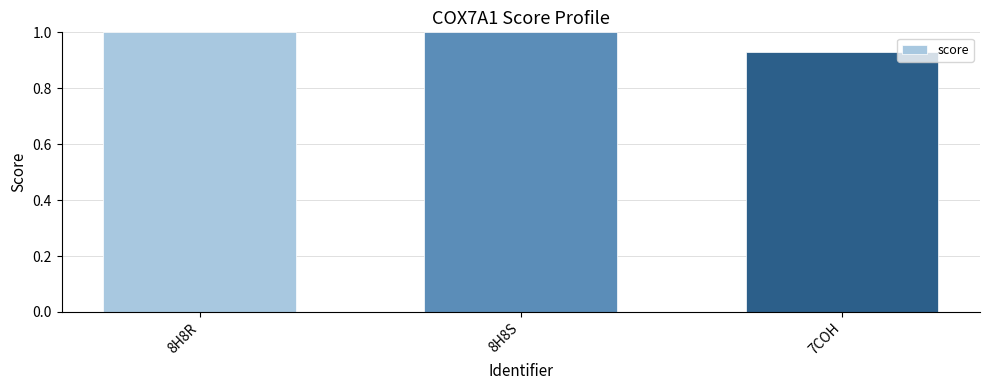

What position from the left is 7COH?

3